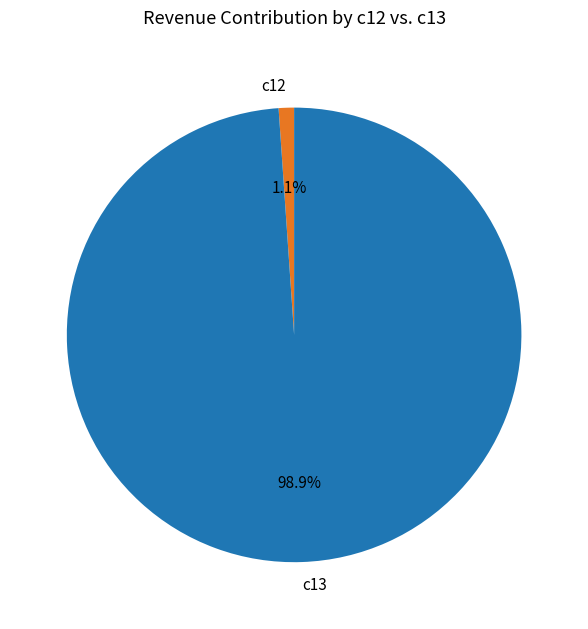

The c13 slice represents 87% of the pie. True or false?

False